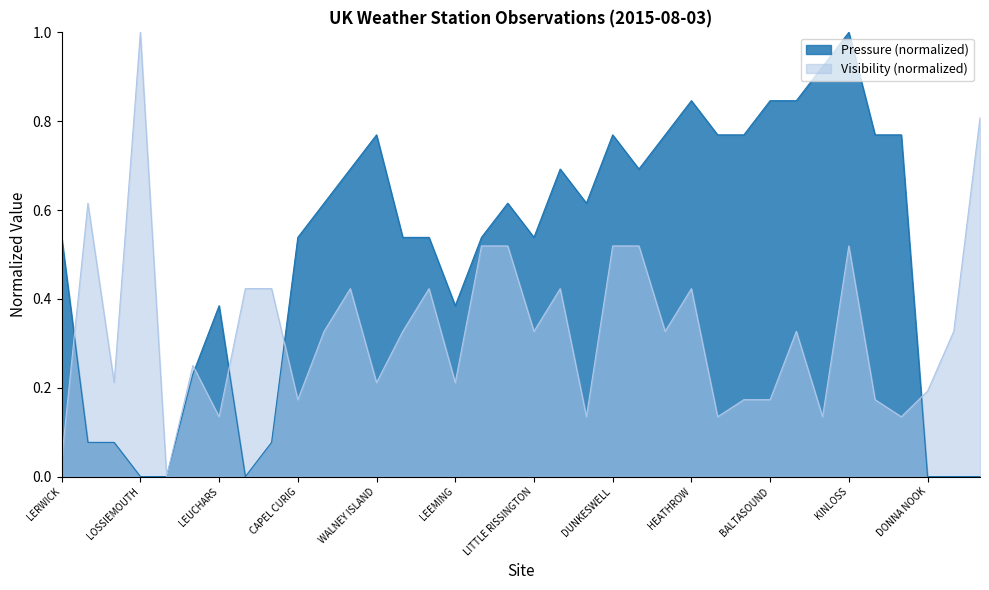

How many values in Pressure are above zero?

30